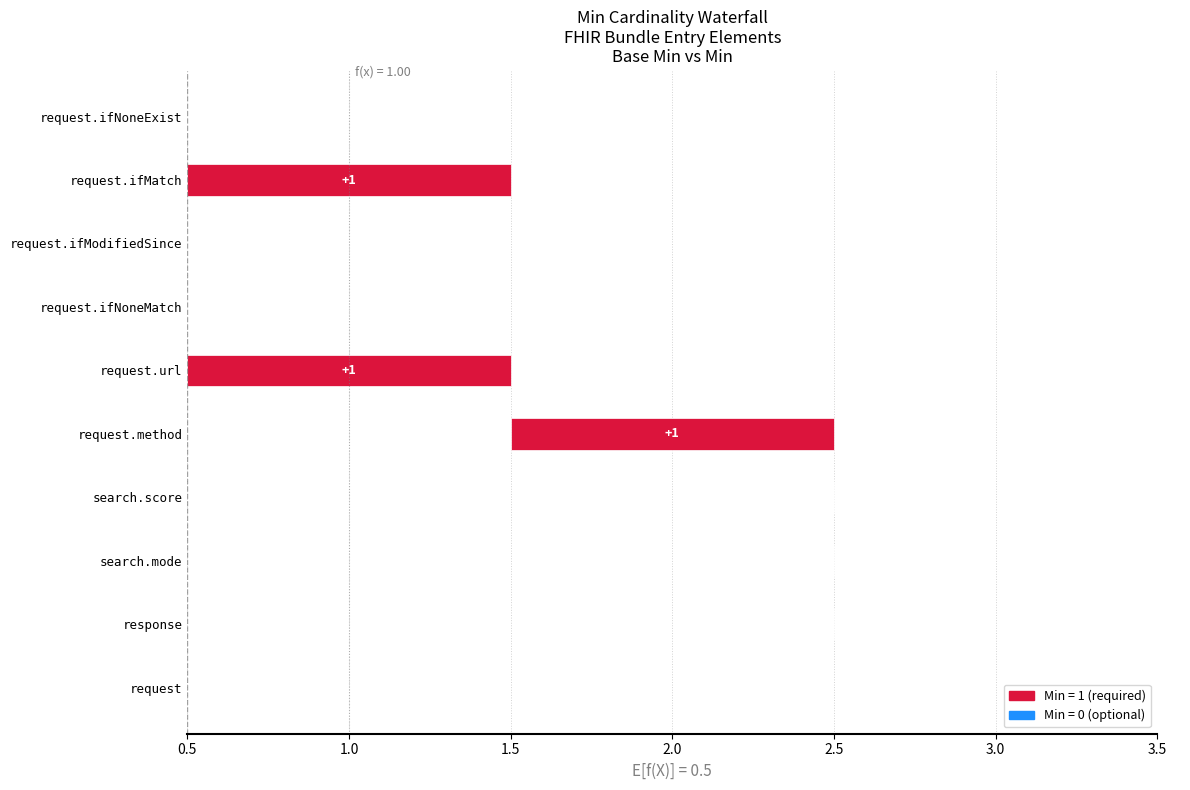

How many values are between 0 and 1?

10